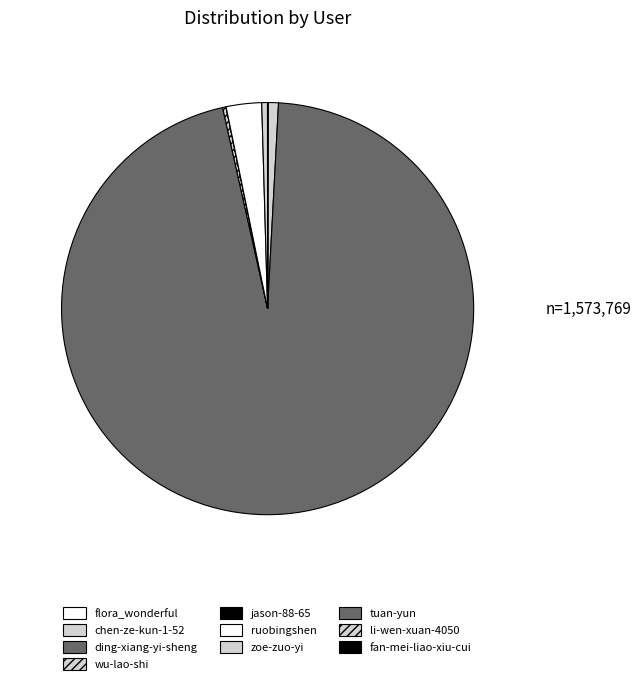

Combined, do jason-88-65 and zoe-zuo-yi account for over 50%?

No